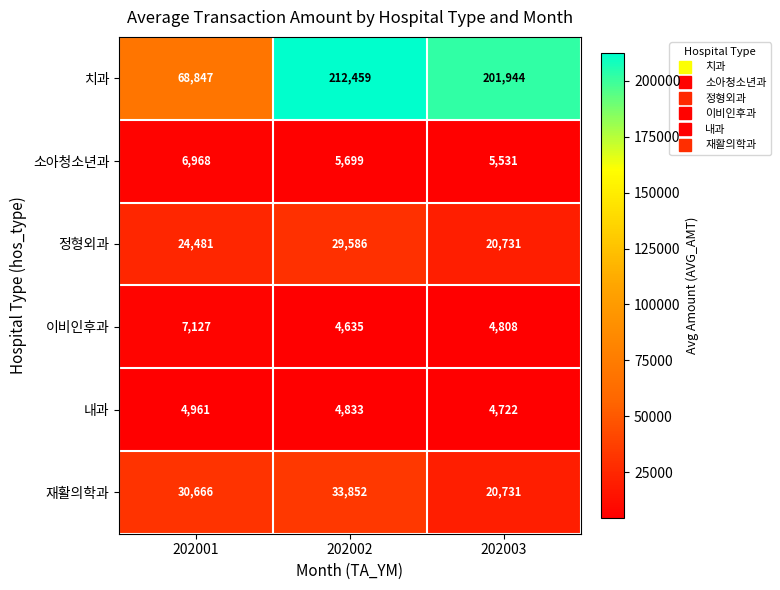

Between 202002 and 202003, which series saw the biggest shift?

재활의학과